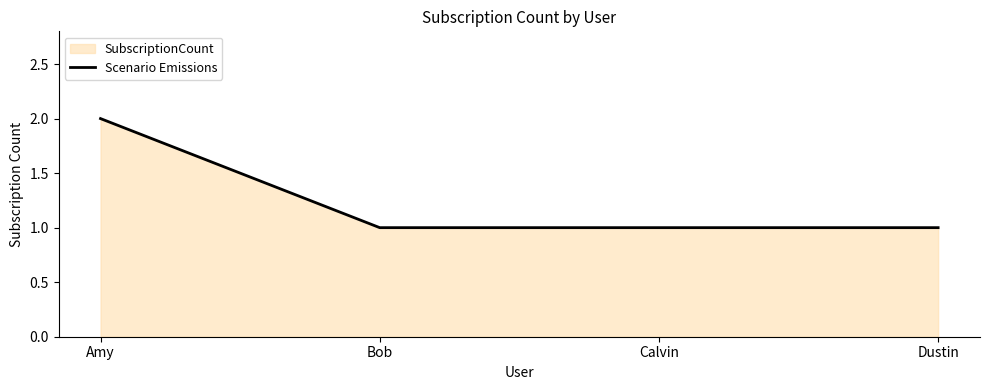

How many lines are shown in the chart?

1